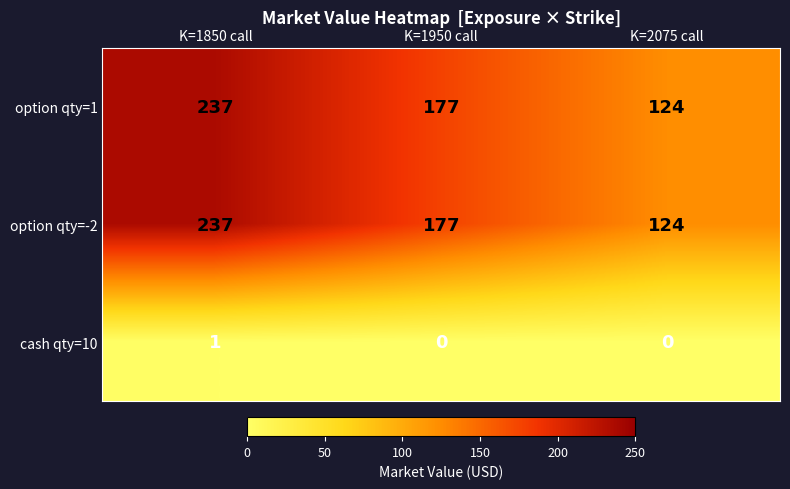

Reading left to right, transcribe all the data shown in this chart.

option qty=1: K=1850 call=237	K=1950 call=177	K=2075 call=124
option qty=-2: K=1850 call=237	K=1950 call=177	K=2075 call=124
cash qty=10: K=1850 call=1	K=1950 call=0	K=2075 call=0